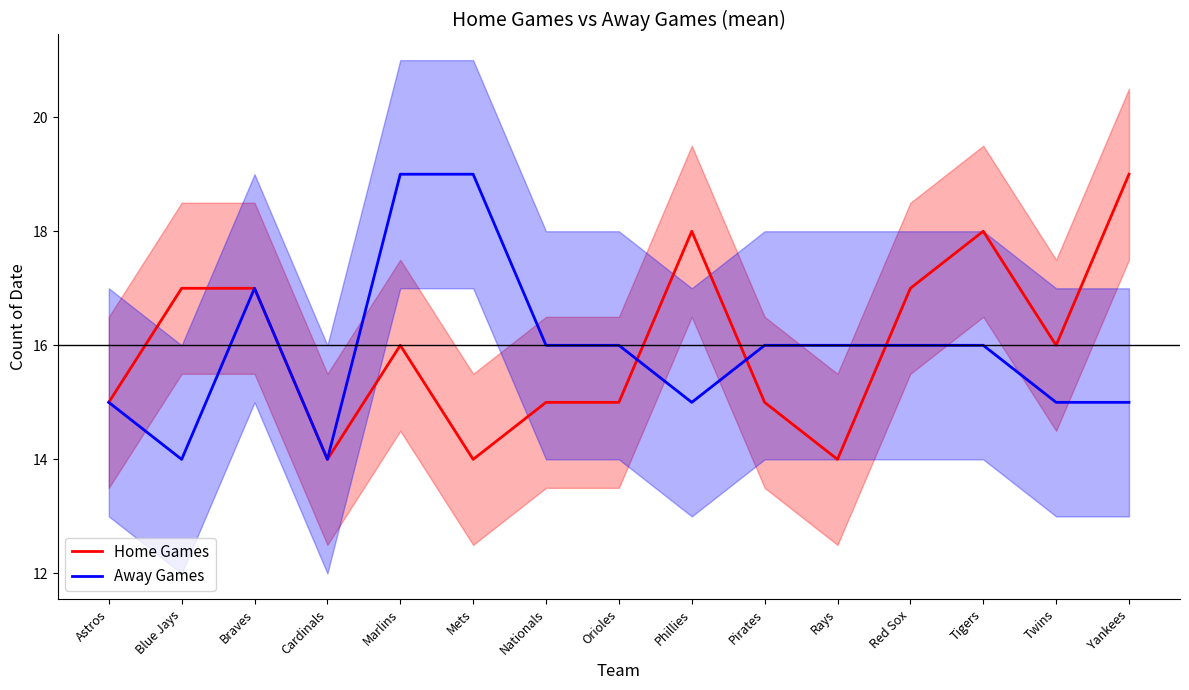

How many times do Away Games and Home Games cross each other?

3